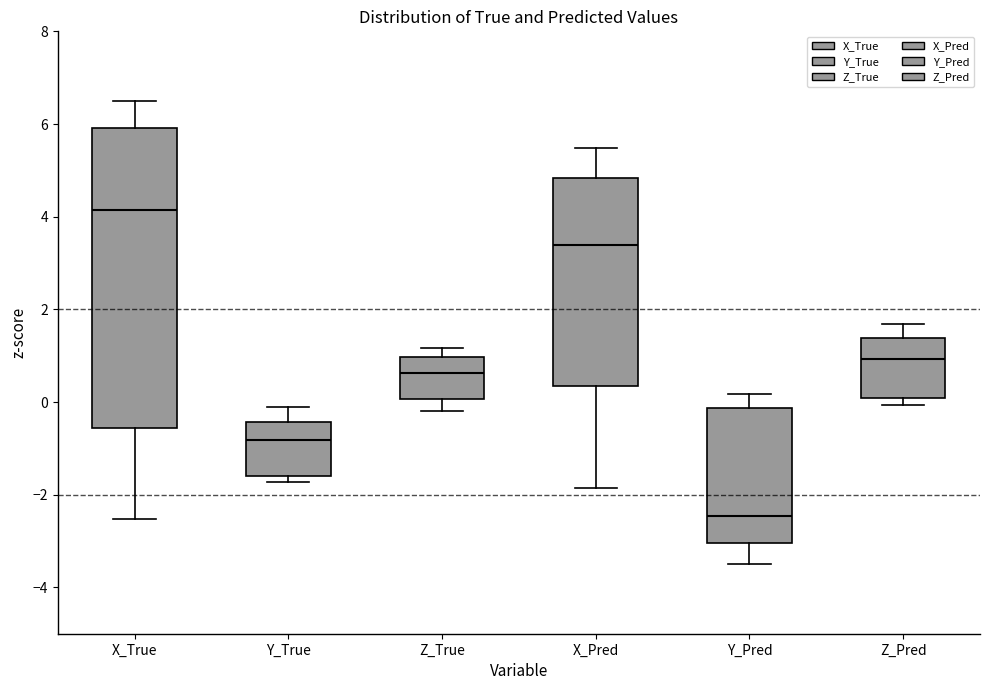

Reading left to right, read every box against the y-axis: the position of its median line, the range the box covers, and the ends of its whiskers. The values are not printed on the chart, so give them approximately, as read against the axis.

X_True: median 4.2, box -0.6 to 6.0, whiskers -2.6 to 6.4
Y_True: median -0.8, box -1.6 to -0.4, whiskers -1.8 to -0.2
Z_True: median 0.6, box 0.0 to 1.0, whiskers -0.2 to 1.2
X_Pred: median 3.4, box 0.4 to 4.8, whiskers -1.8 to 5.4
Y_Pred: median -2.4, box -3.0 to -0.2, whiskers -3.4 to 0.2
Z_Pred: median 1.0, box 0.0 to 1.4, whiskers 0.0 (just below the box's lower edge) to 1.6